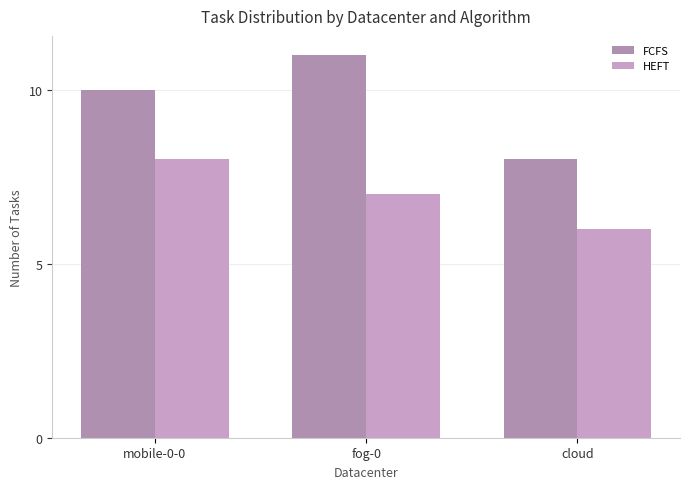

At which category is the sum across all series the highest?

mobile-0-0